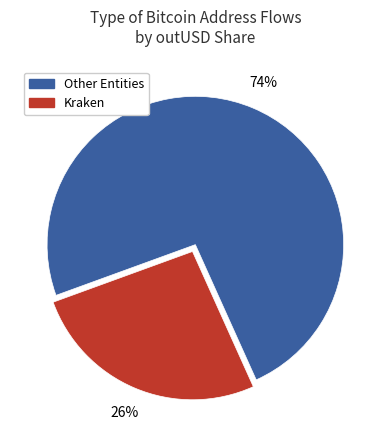

Does any single category account for the majority?

Yes